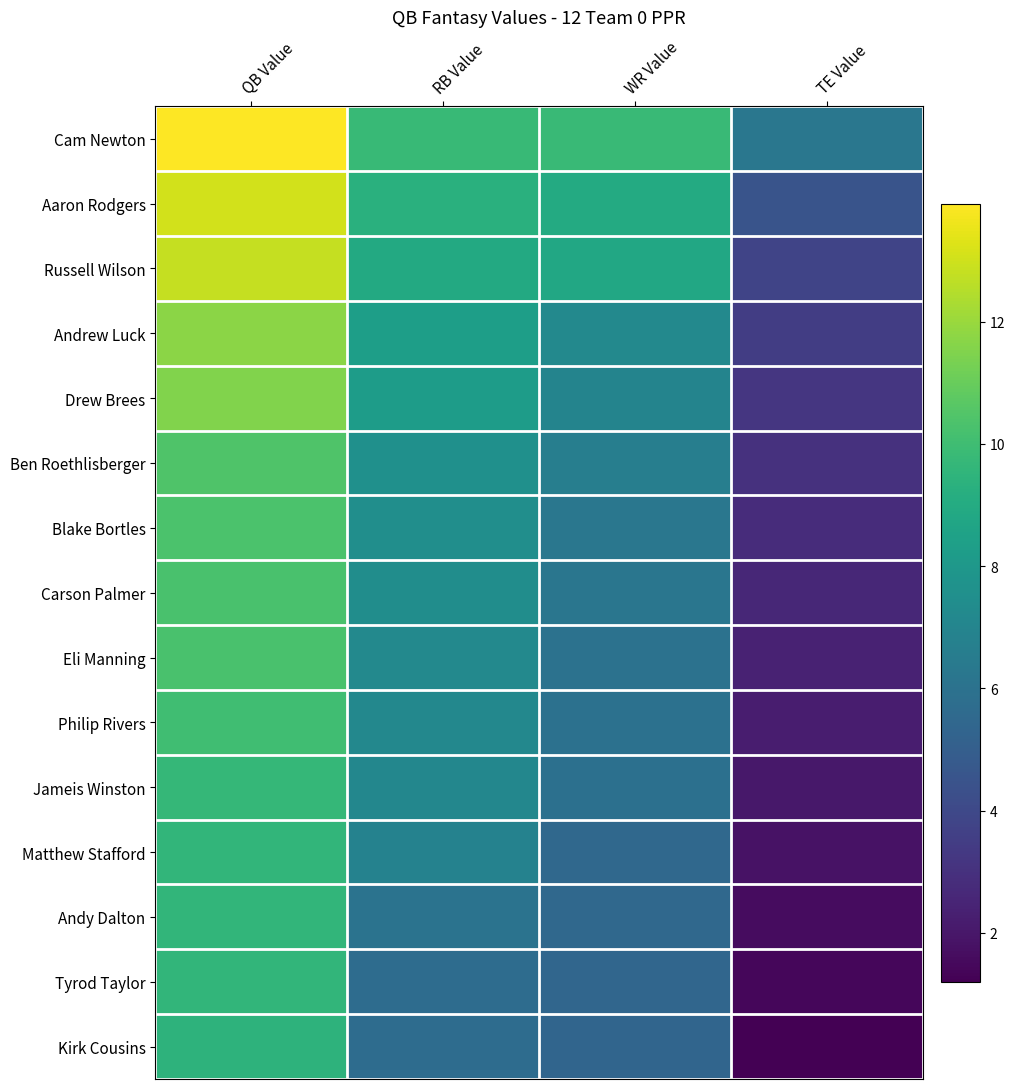

Reading left to right, extract all data points from this chart.

Cam Newton: QB Value=13.9	RB Value=9.8	WR Value=9.8	TE Value=6.2
Aaron Rodgers: QB Value=13.1	RB Value=9.3	WR Value=9.0	TE Value=4.5
Russell Wilson: QB Value=12.8	RB Value=9.0	WR Value=8.8	TE Value=3.8
Andrew Luck: QB Value=11.7	RB Value=8.3	WR Value=7.2	TE Value=3.5
Drew Brees: QB Value=11.5	RB Value=8.2	WR Value=6.9	TE Value=3.2
Ben Roethlisberger: QB Value=10.4	RB Value=7.6	WR Value=6.7	TE Value=3.0
Blake Bortles: QB Value=10.3	RB Value=7.5	WR Value=6.2	TE Value=2.8
Carson Palmer: QB Value=10.3	RB Value=7.5	WR Value=6.2	TE Value=2.6
Eli Manning: QB Value=10.3	RB Value=7.2	WR Value=6.0	TE Value=2.4
Philip Rivers: QB Value=10.0	RB Value=7.2	WR Value=5.9	TE Value=2.2
Jameis Winston: QB Value=9.7	RB Value=7.1	WR Value=5.9	TE Value=2.0
Matthew Stafford: QB Value=9.6	RB Value=6.9	WR Value=5.5	TE Value=1.8
Andy Dalton: QB Value=9.6	RB Value=6.1	WR Value=5.5	TE Value=1.6
Tyrod Taylor: QB Value=9.6	RB Value=5.7	WR Value=5.4	TE Value=1.4
Kirk Cousins: QB Value=9.4	RB Value=5.7	WR Value=5.4	TE Value=1.2